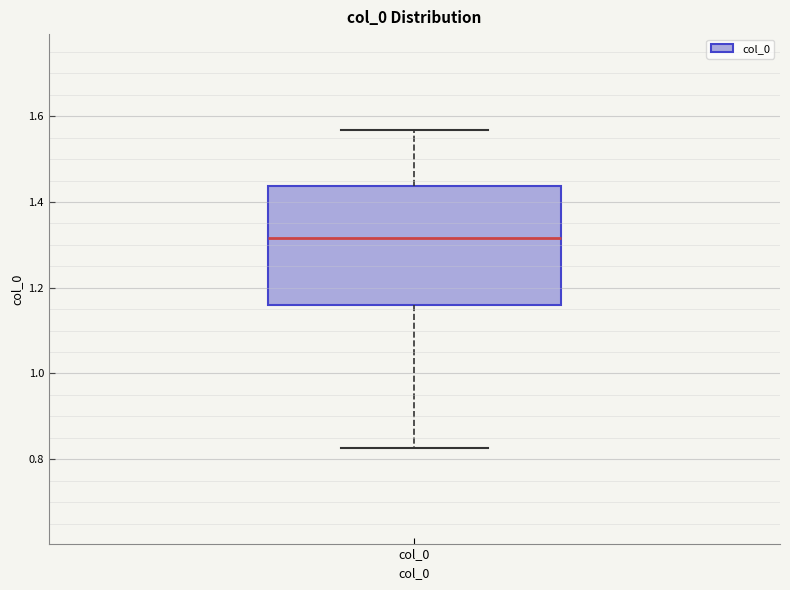

Transcribe this box plot: give where the median line is, the range the box spans, and where the two whiskers end, as read against the y-axis. The values are not printed on the chart, so give them approximately, as read against the axis.

median 1.32, box 1.16 to 1.44, whiskers 0.82 to 1.56